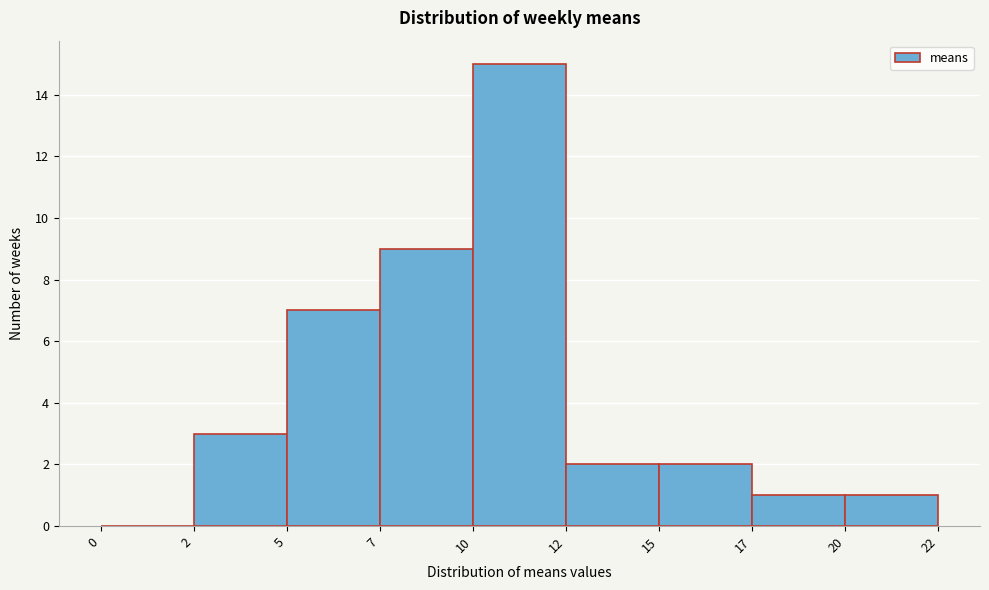

Reading left to right, transcribe all the data shown in this chart.

0=0	2=3	5=7	7=9	10=15	12=2	15=2	17=1	20=1